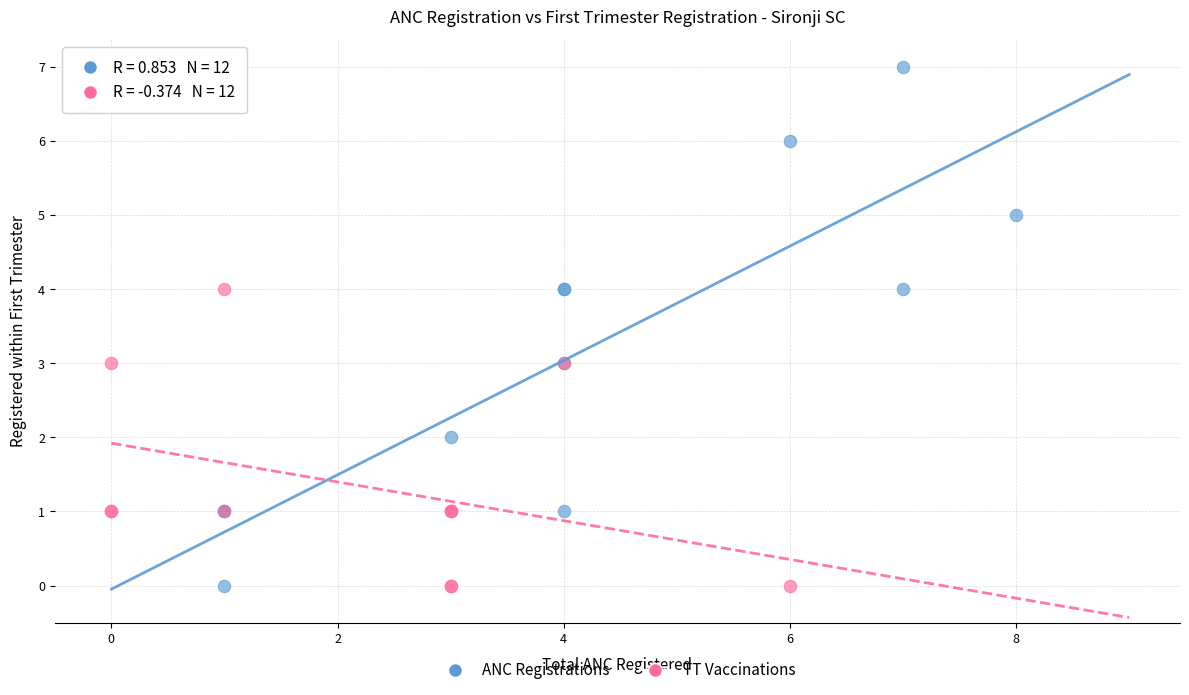

Which series contains the highest Y value?

ANC Registrations